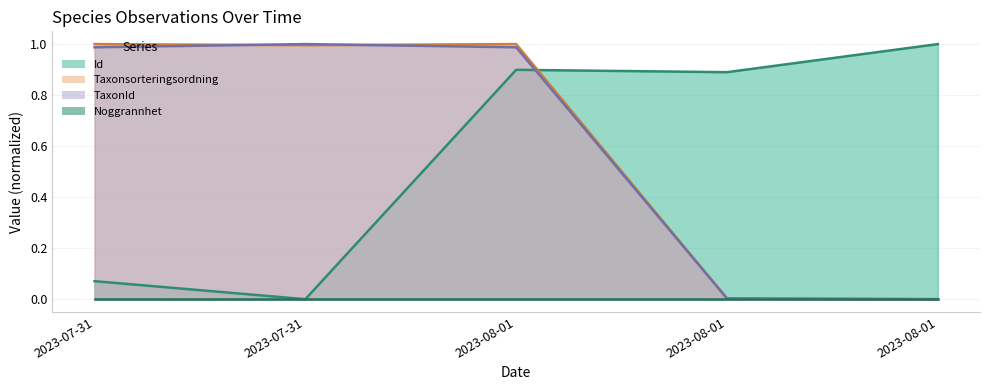

After their last crossing, which series has the higher values: Taxonsorteringsordning or TaxonId?

TaxonId